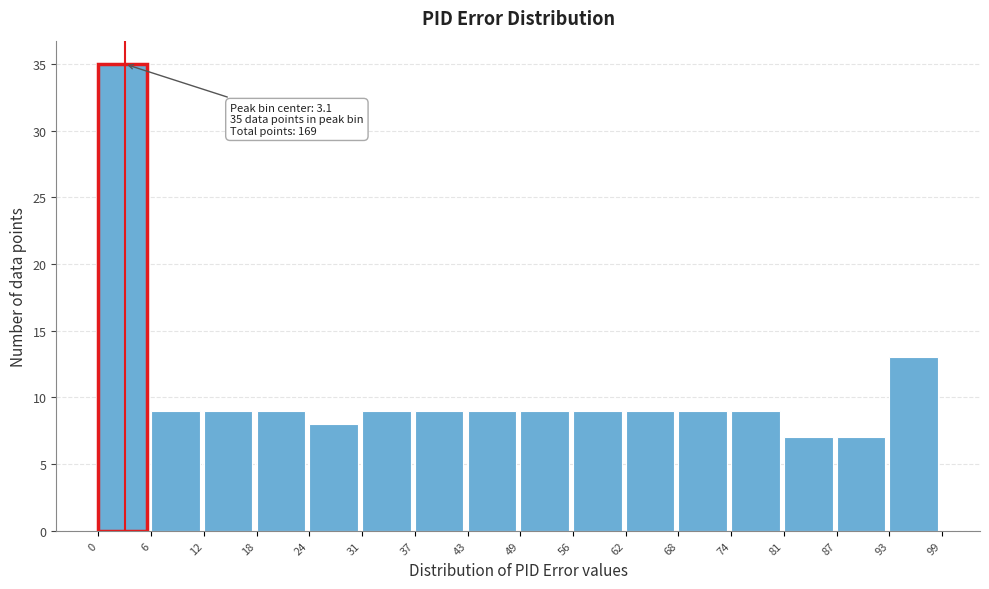

Over which range of the x-axis is the bar tallest?

0 to 6